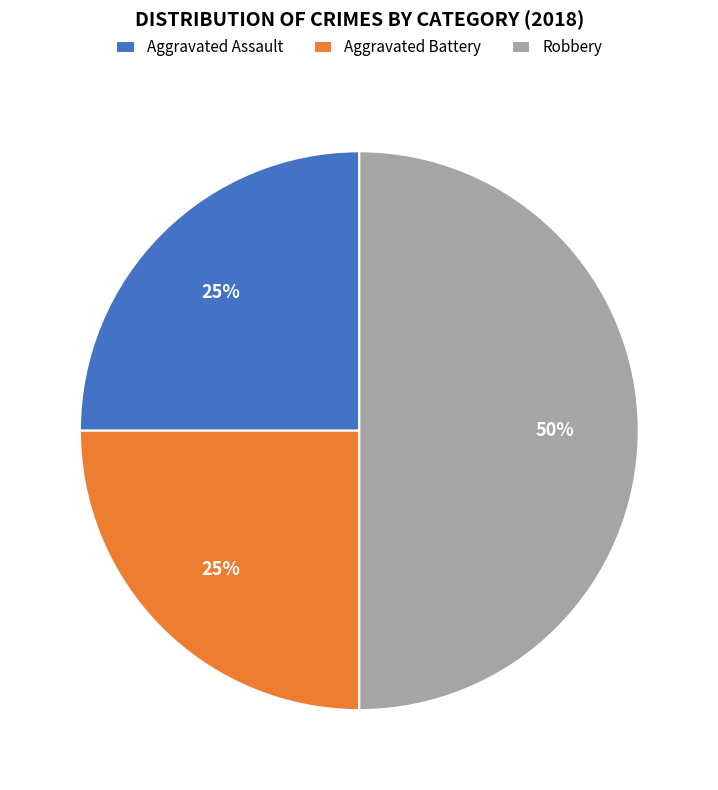

What is the largest slice in the pie chart?

Robbery